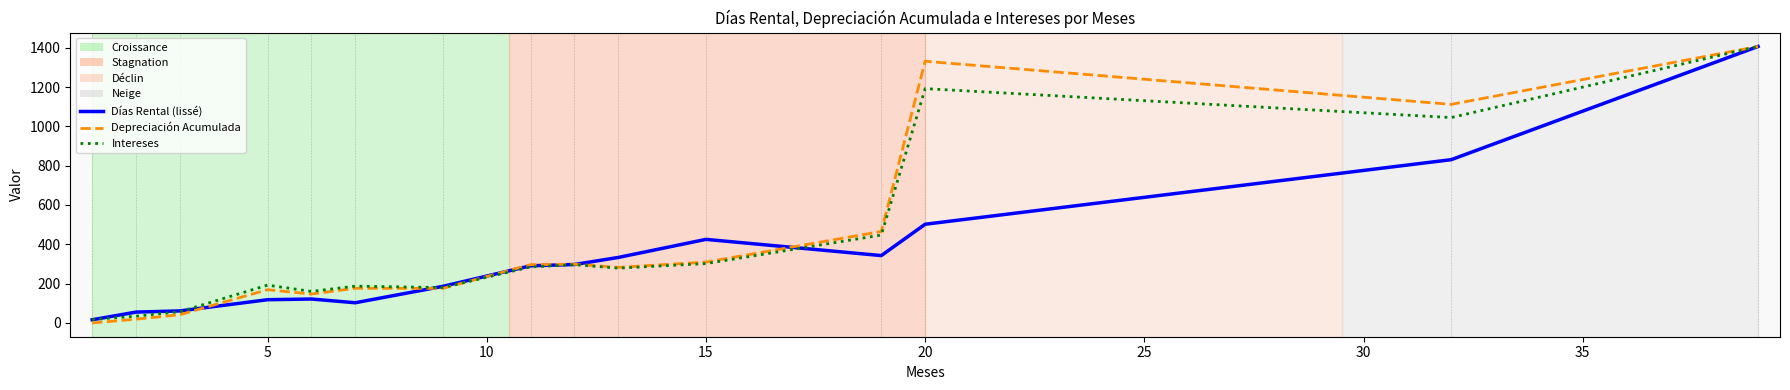

What is the maximum value shown in the chart?

1406.5